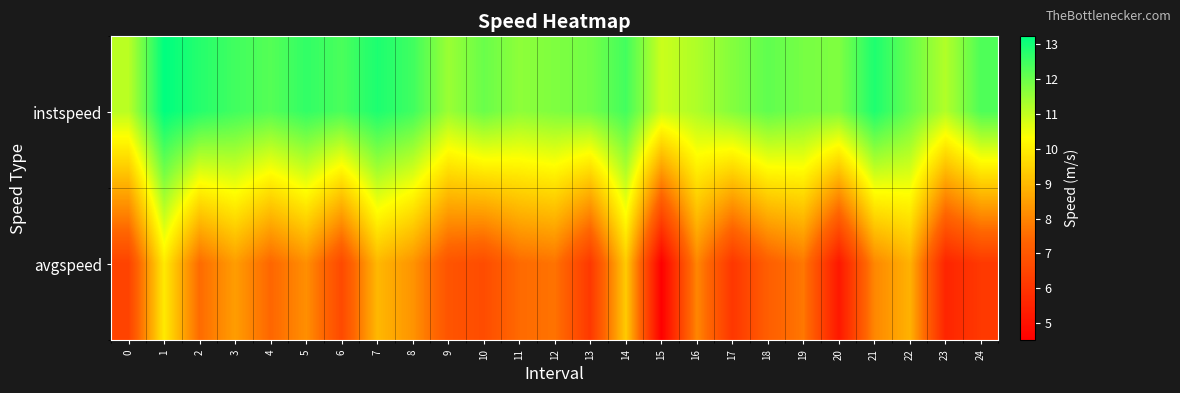

How many series are shown in this chart?

2